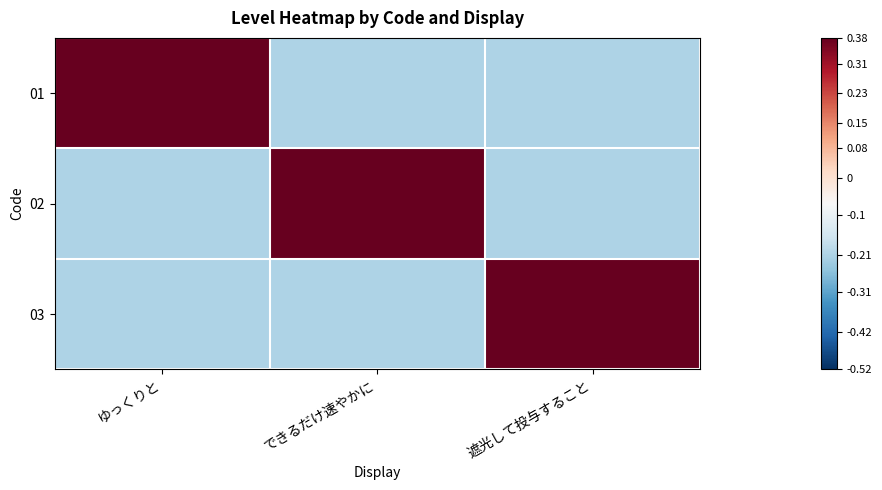

Reading left to right, transcribe all the data shown in this chart.

01: ゆっくりと=0.4	できるだけ速やかに=-0.2	遮光して投与すること=-0.2
02: ゆっくりと=-0.2	できるだけ速やかに=0.4	遮光して投与すること=-0.2
03: ゆっくりと=-0.2	できるだけ速やかに=-0.2	遮光して投与すること=0.4